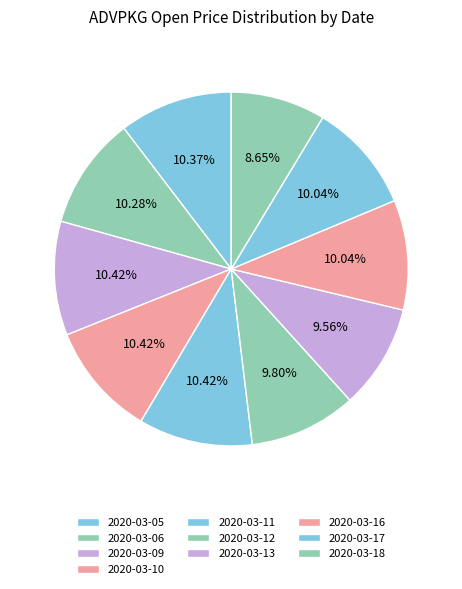

Which slice is the largest?

2020-03-09